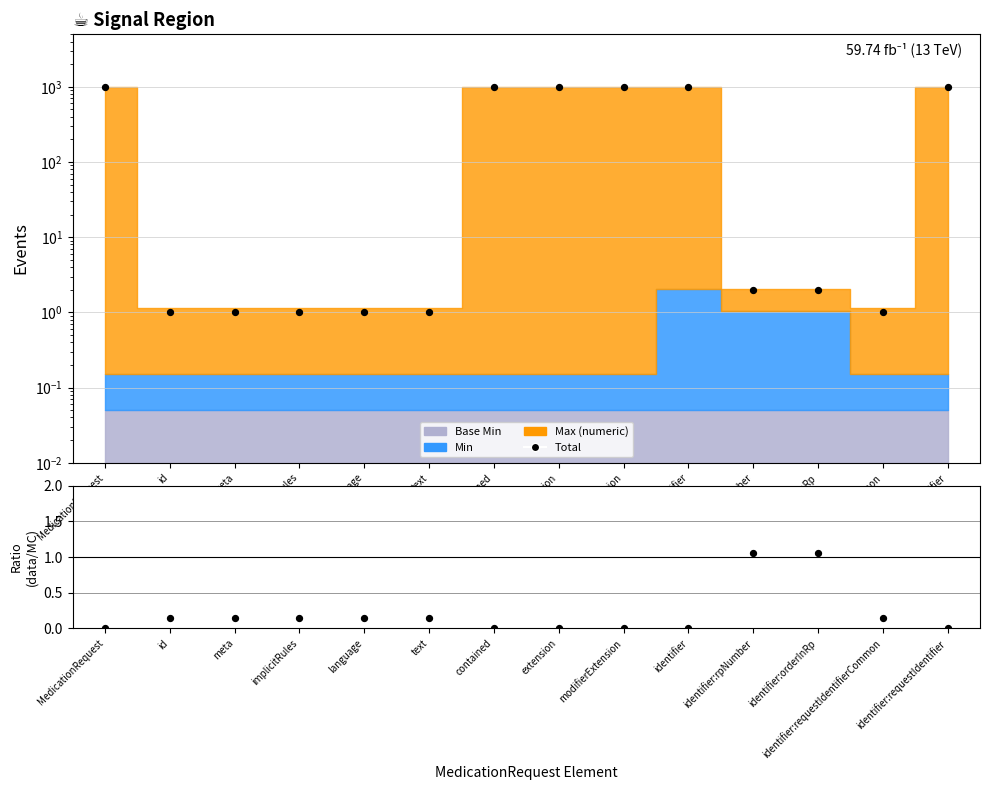

What is the total value across all series at contained?

999.0